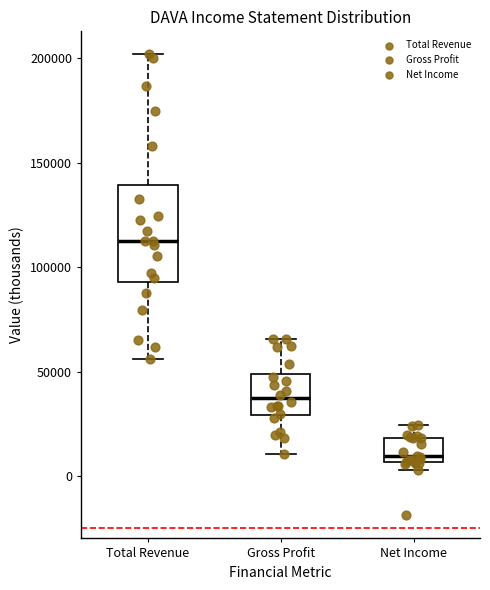

Reading left to right, read every box against the y-axis: the position of its median line, the range the box covers, and the ends of its whiskers. The values are not printed on the chart, so give them approximately, as read against the axis.

Total Revenue: median 110000, box 95000 to 140000, whiskers 55000 to 200000
Gross Profit: median 35000, box 30000 to 50000, whiskers 10000 to 65000
Net Income: median 10000, box 5000 to 20000, whiskers 5000 (just below the box's lower edge) to 25000